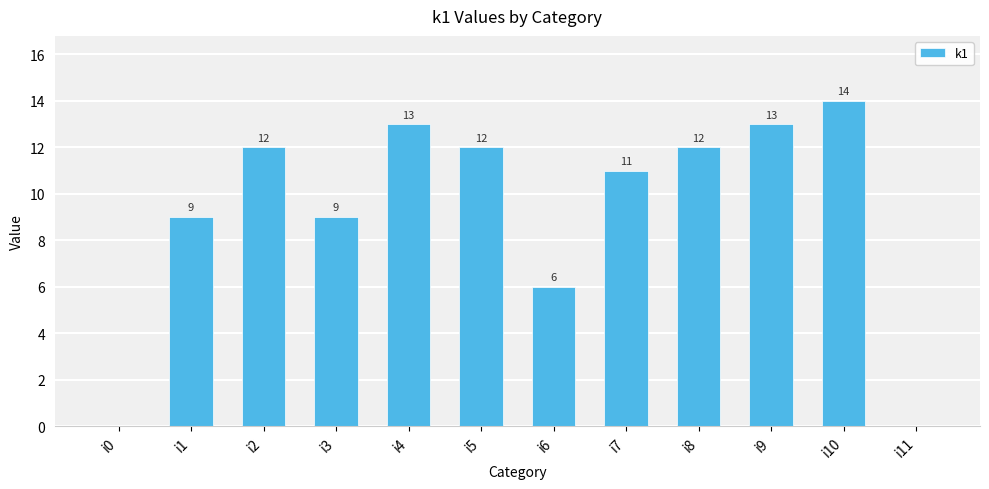

What is the sum of all values?

111